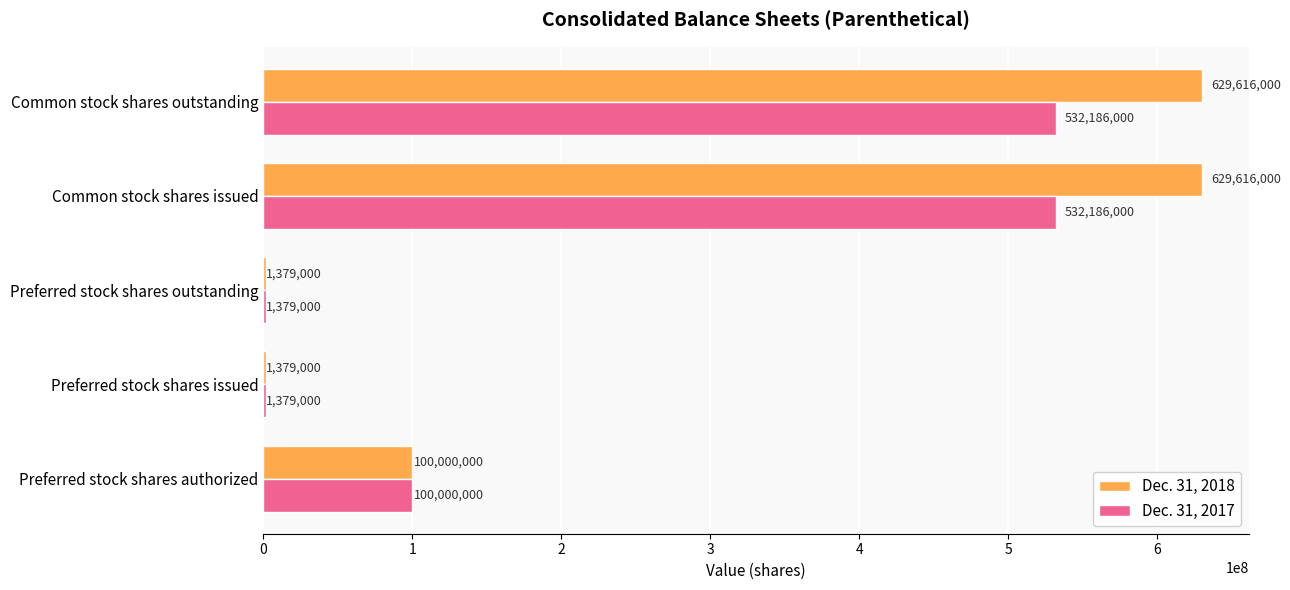

True or false: Dec. 31, 2018 has a value of 629616000 at Common stock shares issued.

True